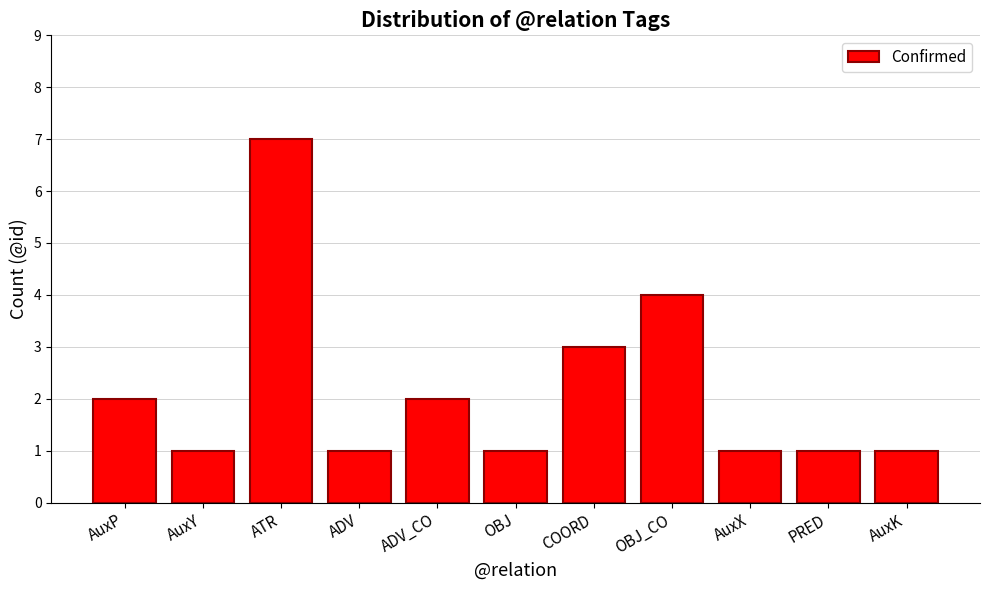

Is it true that the value at ADV_CO is 2?

True